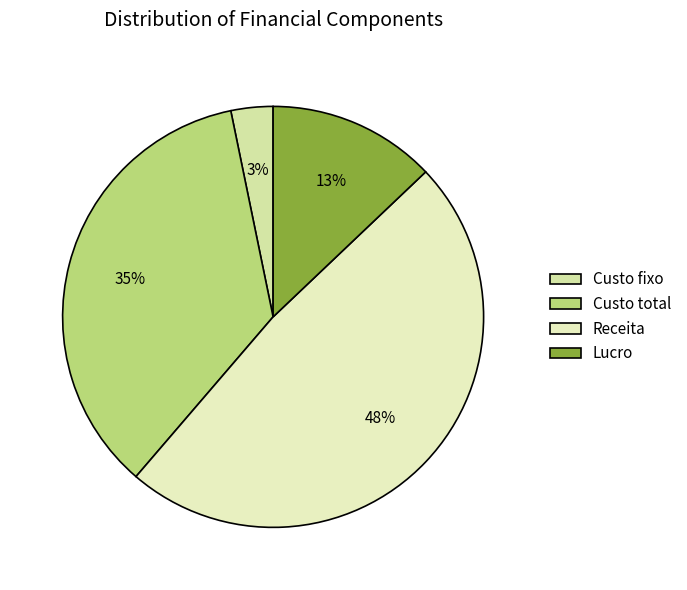

Which slice is the largest?

Receita